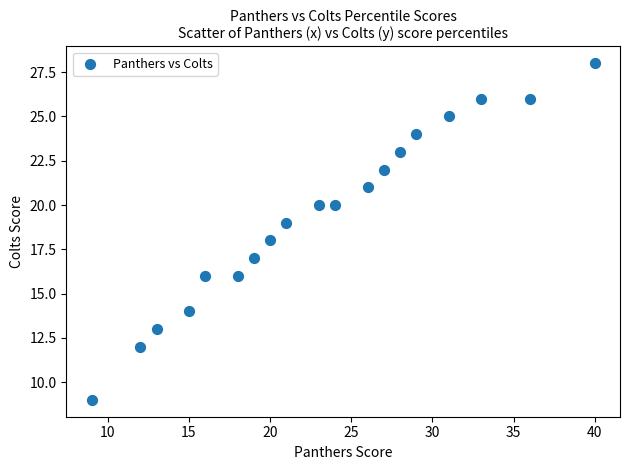

What is the range of Y values (max minus min)?

19